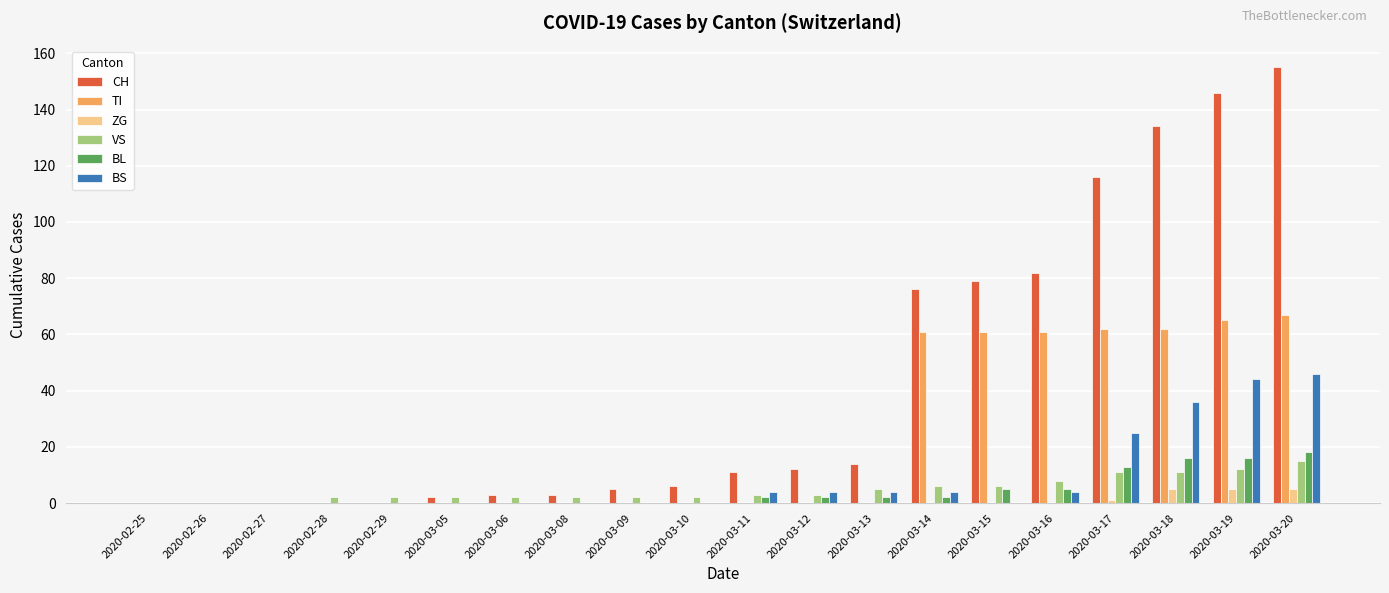

What is the sum of all BS values?

171